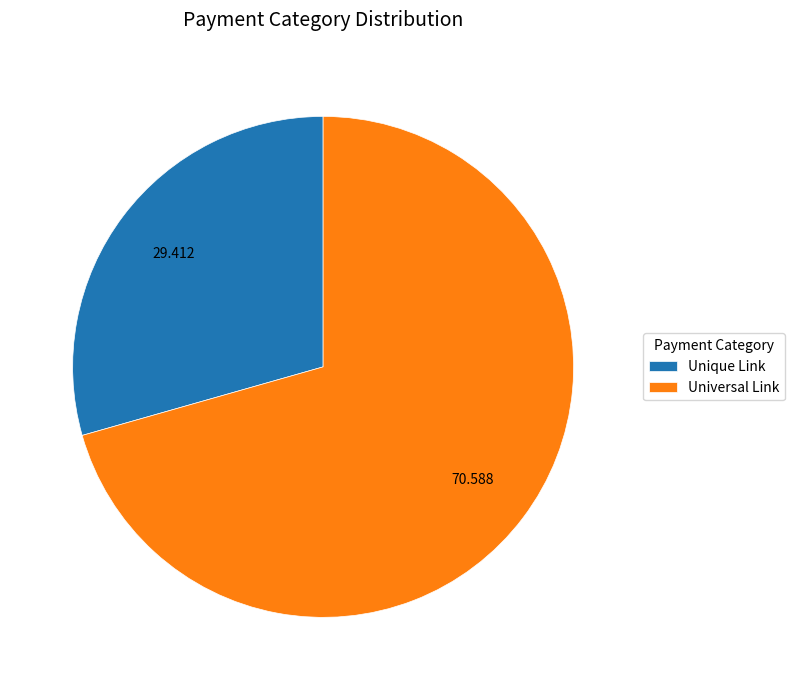

Which has a higher value, Unique Link or Universal Link?

Universal Link